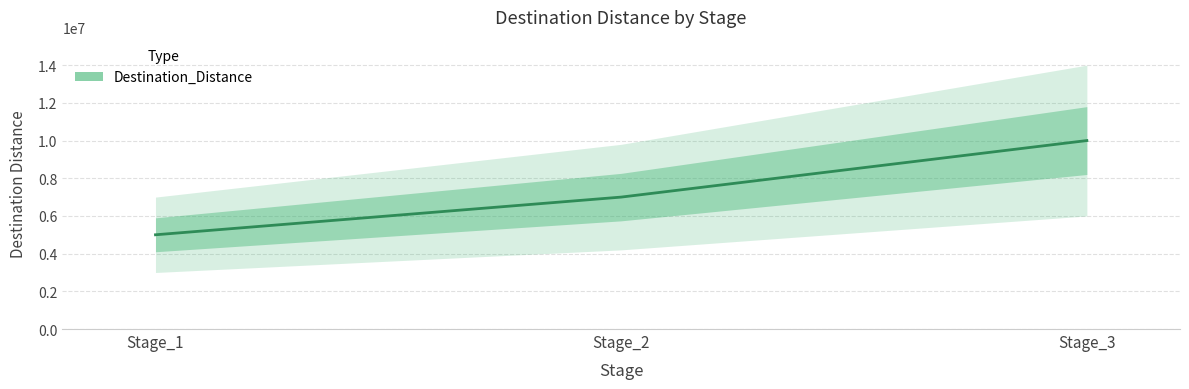

What is the difference between the maximum and minimum values?

5000000